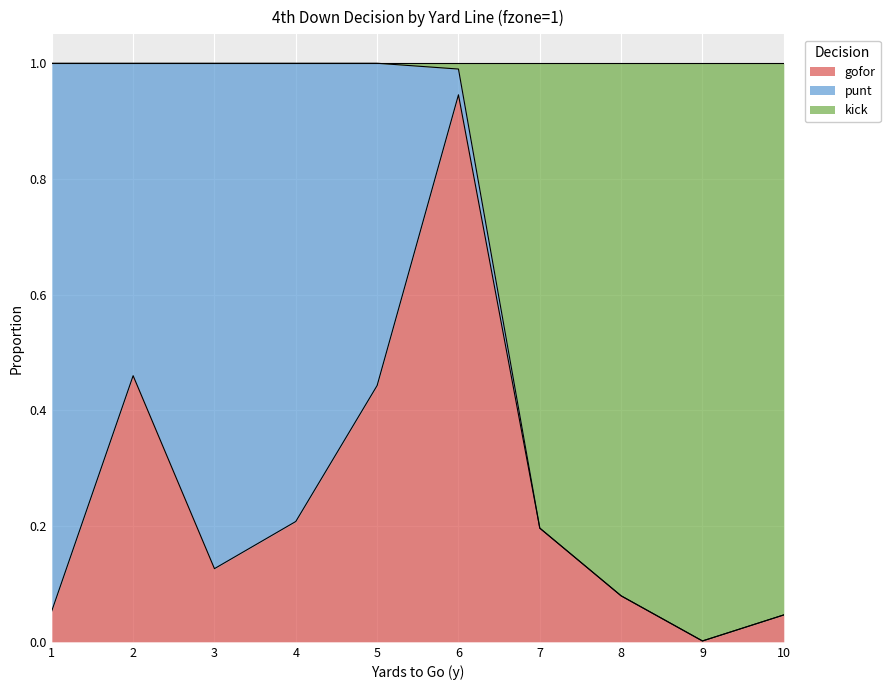

In gofor, how many points are lower than both neighbors (excluding endpoints)?

2